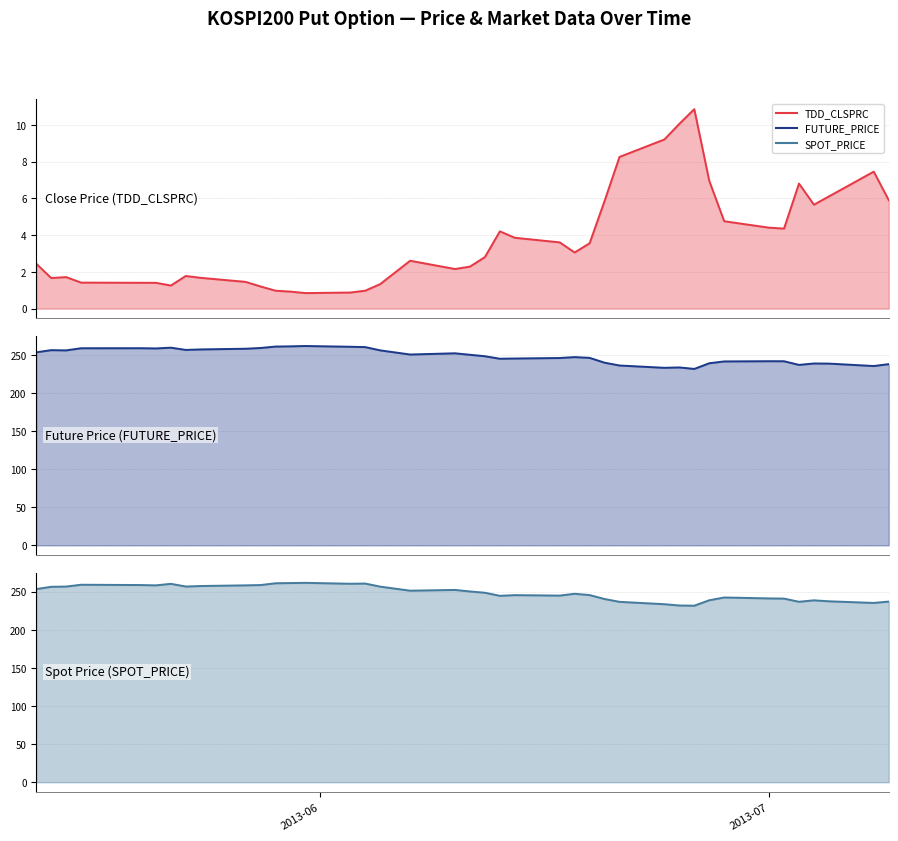

What is the total value across all series at 2013-07-03?

480.9